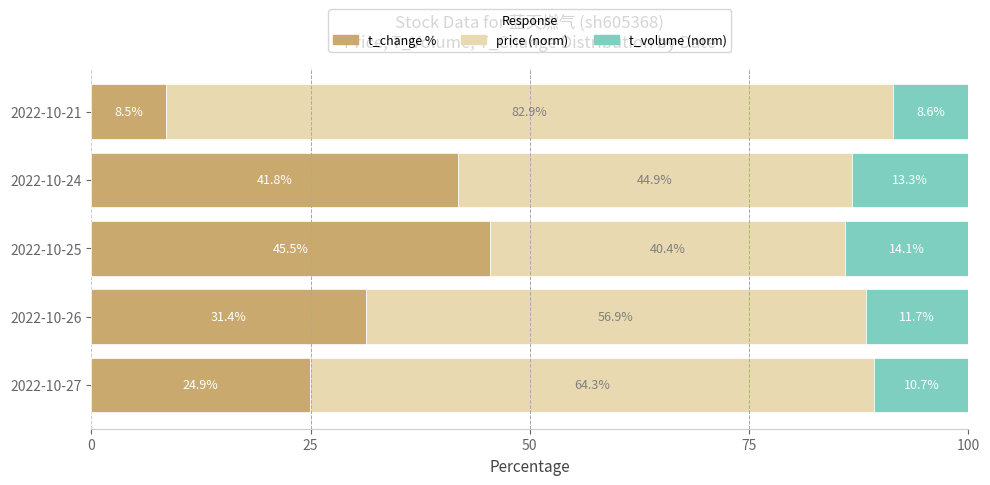

How many series are shown in this chart?

3